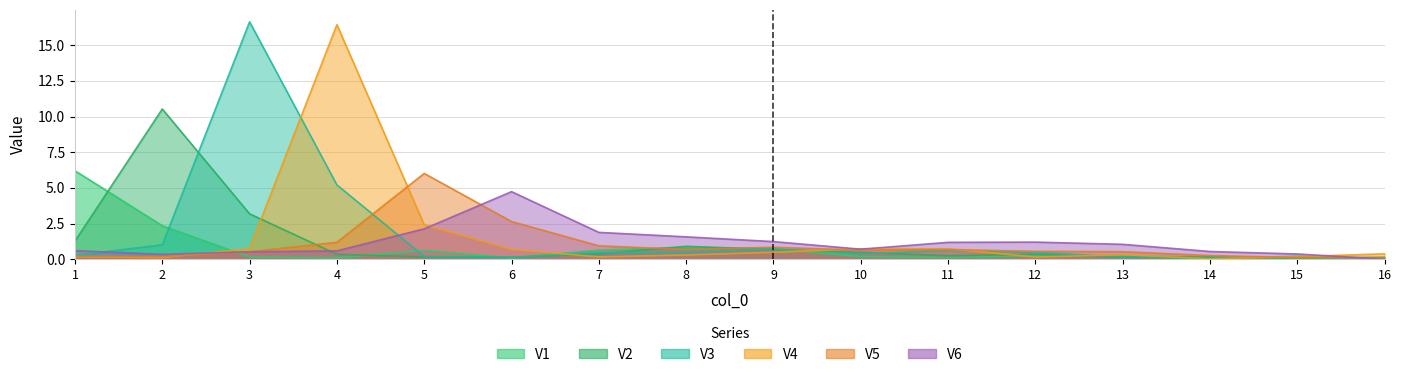

Which series has the largest total across all categories?

V3